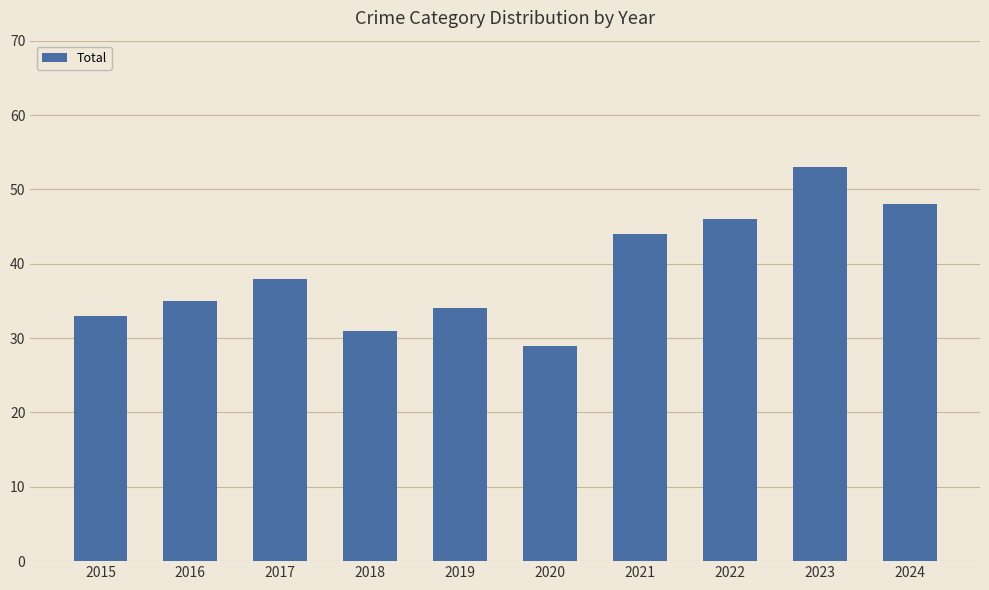

Between 2024 and 2015, which is larger?

2024